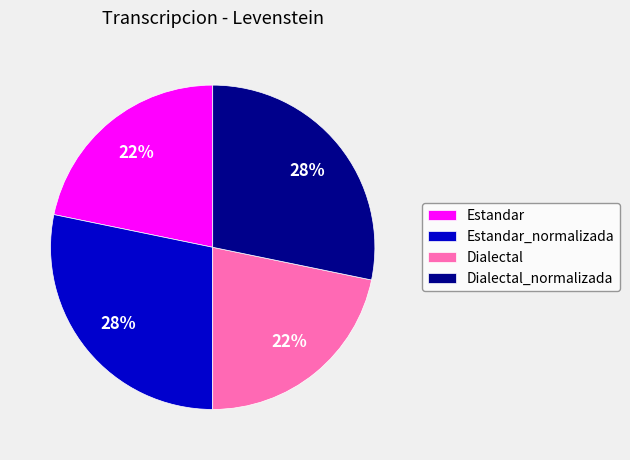

To the nearest percent, what percentage of the pie is Dialectal?

22%